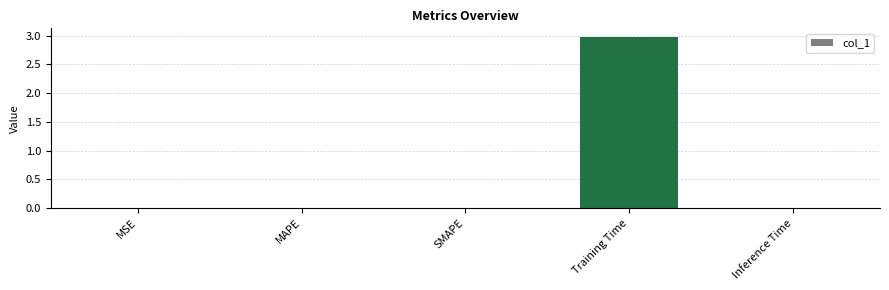

What is the sum of all values?

3.0